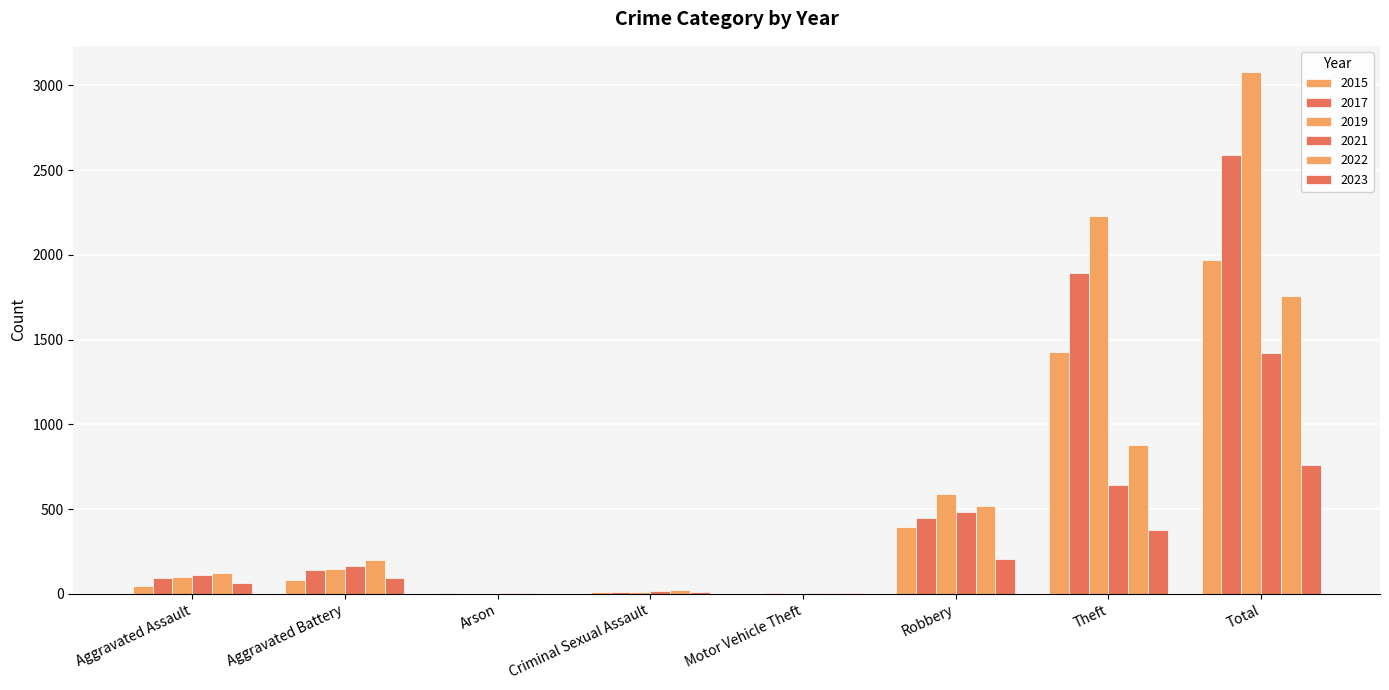

What is the label of the 5th bar from the right?

Criminal Sexual Assault